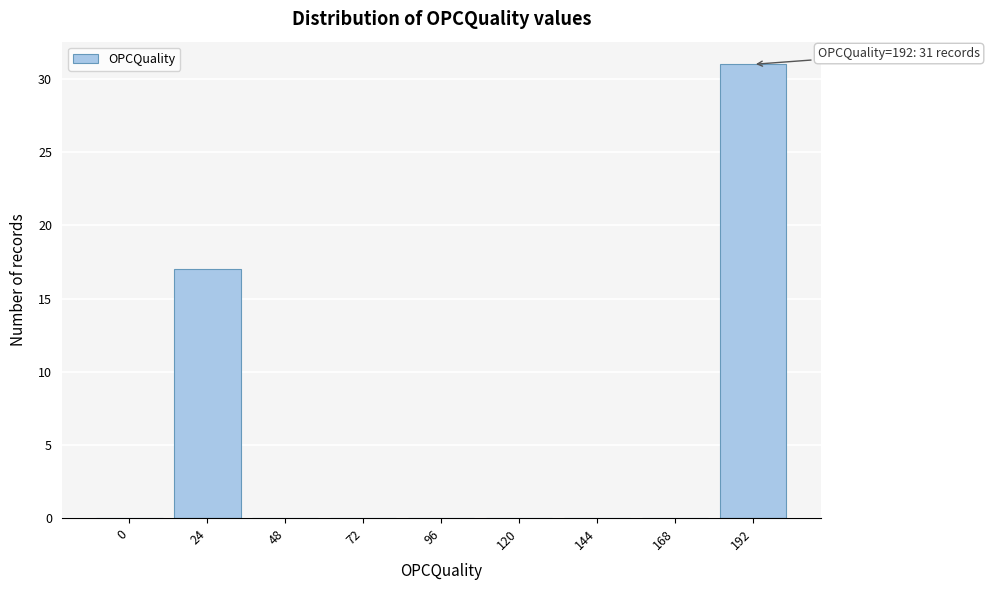

Reading left to right, transcribe all the data shown in this chart.

0=0	24=17	48=0	72=0	96=0	120=0	144=0	168=0	192=31